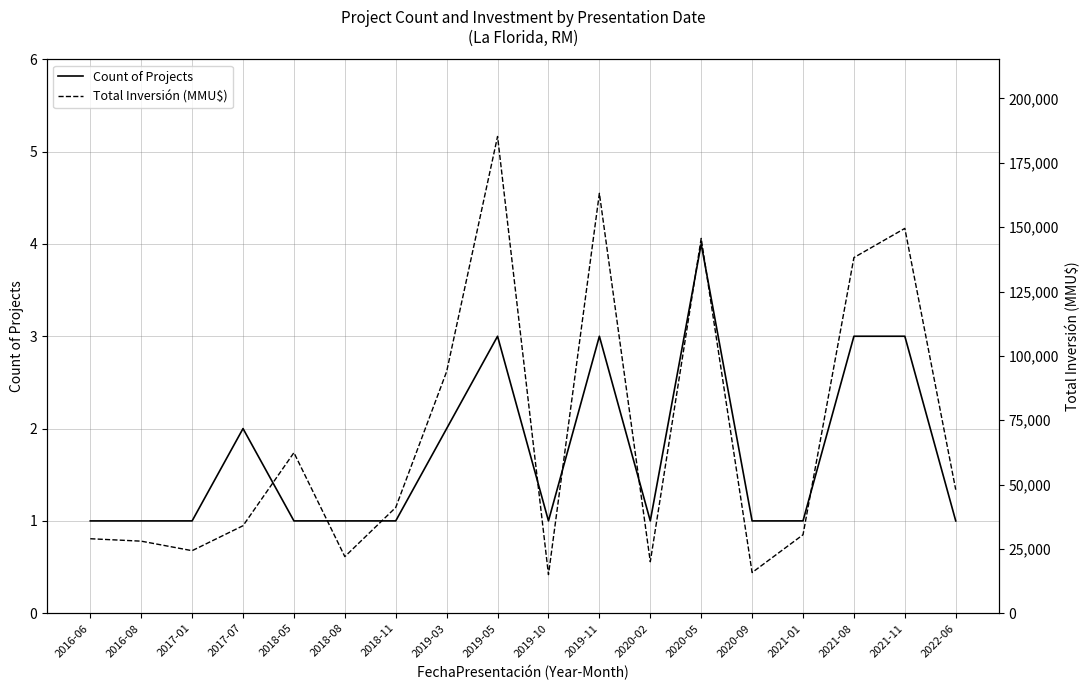

What is the approximate value of Total Inversión (MMU$) at 2019-05, to the nearest 10?

185240